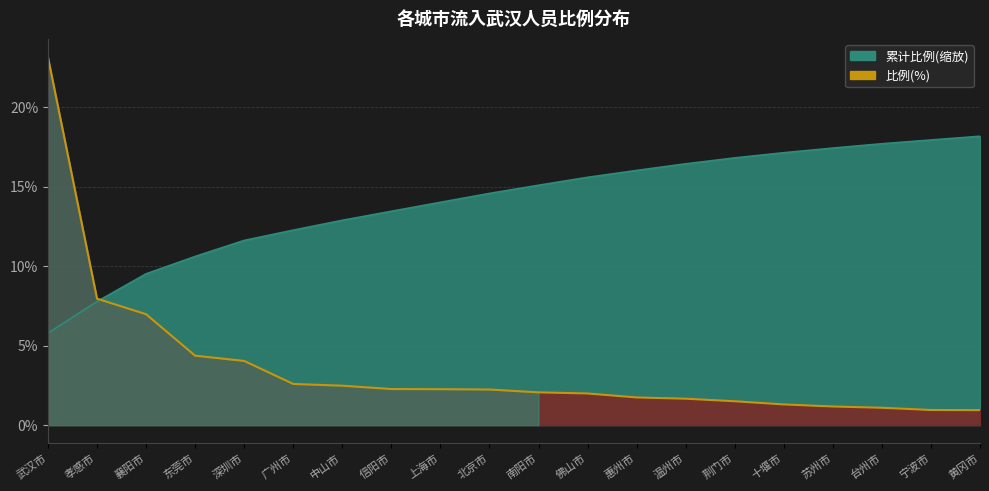

The value at 温州市 is 1.1. True or false?

False